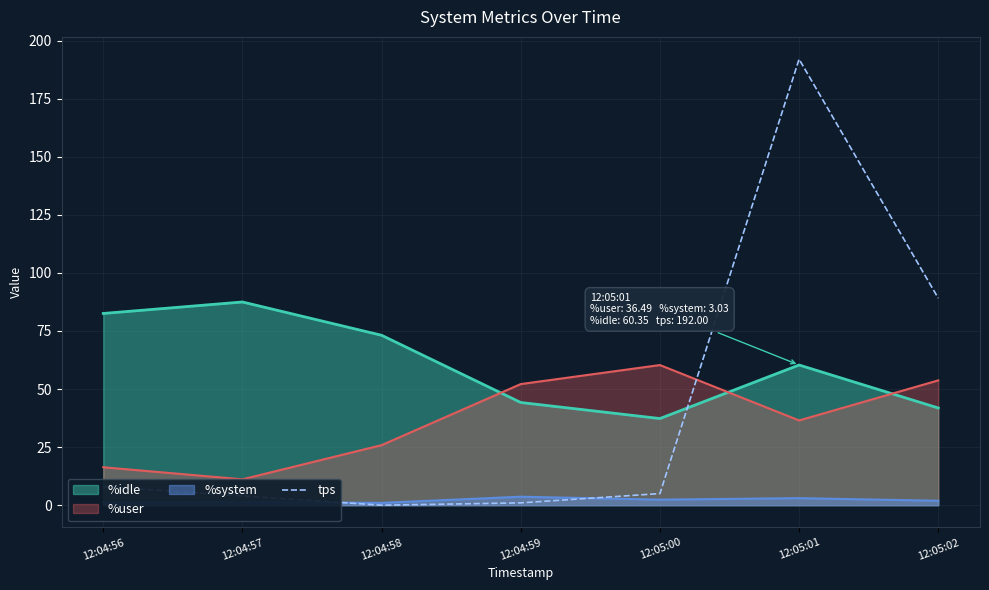

What position from the left is 12:05:01?

6